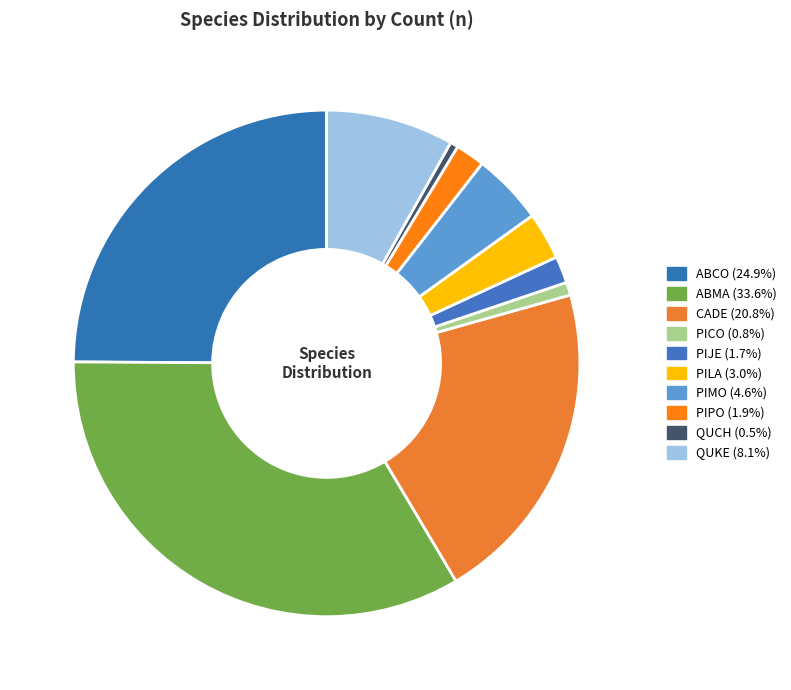

What is the change in value from CADE to PIMO?

-5506